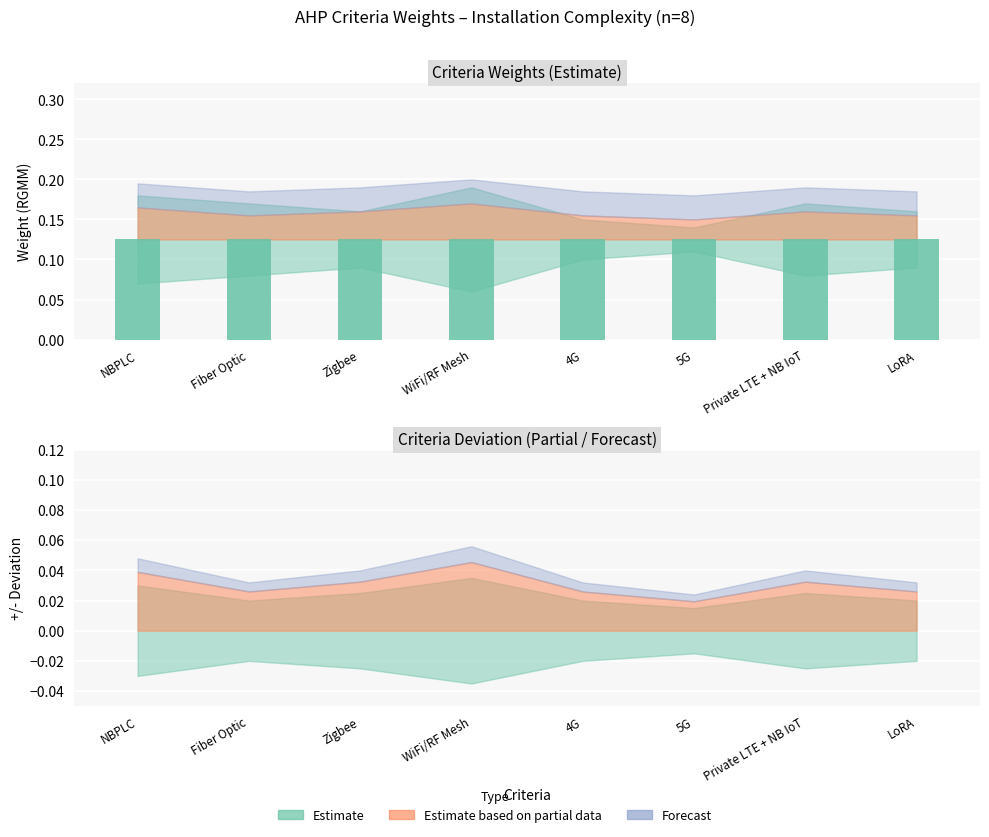

What is the greatest value displayed?

0.2